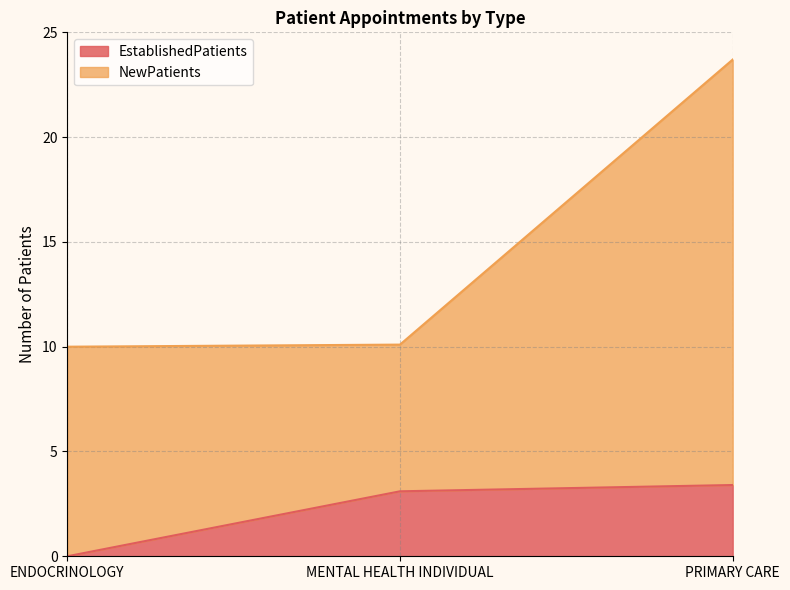

True or false: the data shows 5.1 at MENTAL HEALTH INDIVIDUAL.

False